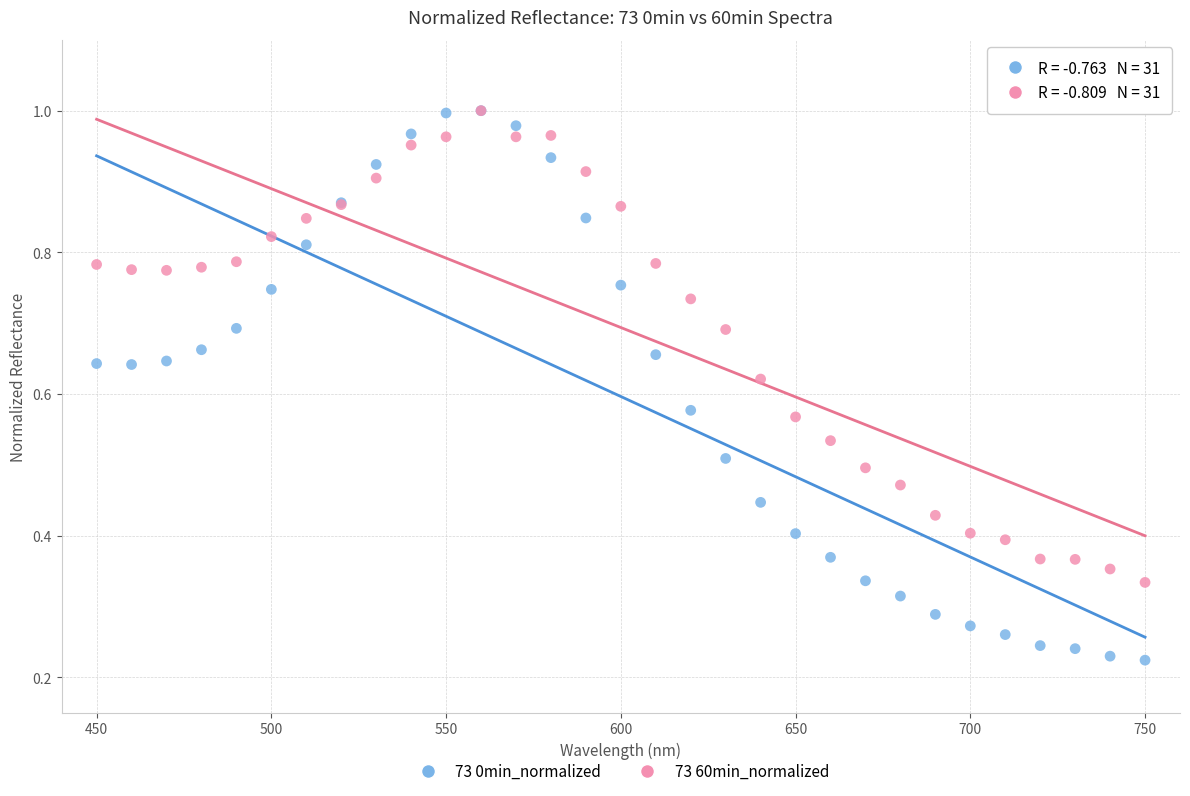

What are all the series names shown in the legend?

73 0min_normalized, 73 60min_normalized